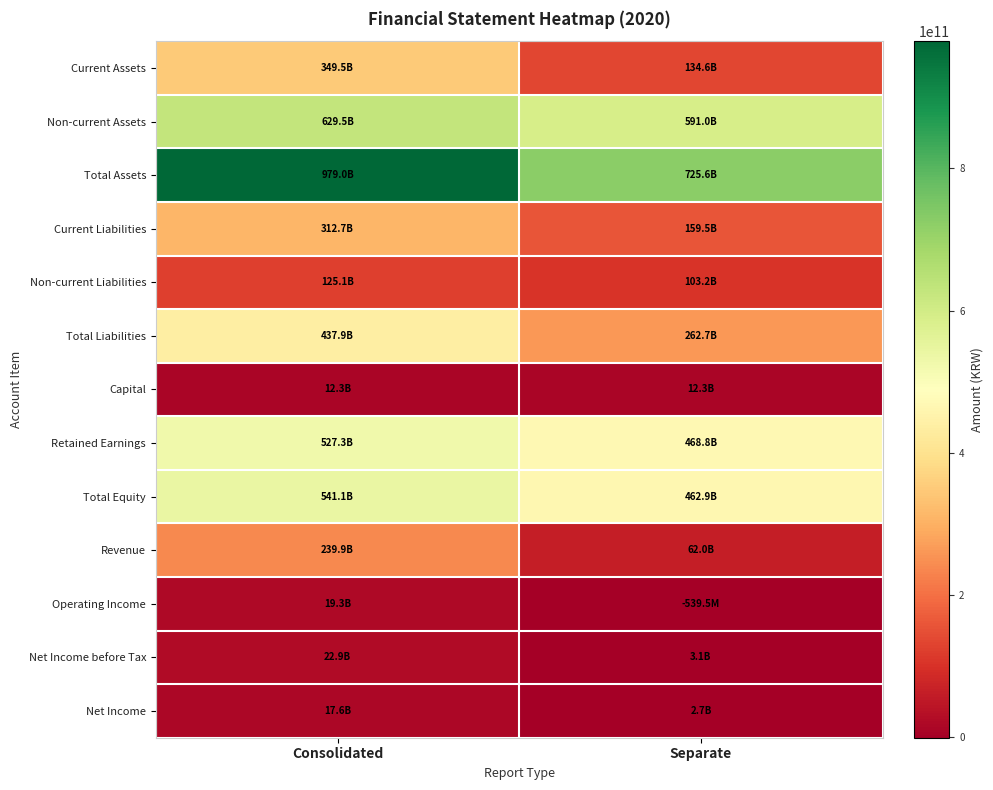

Between Consolidated and Separate, which series saw the biggest shift?

Total Assets